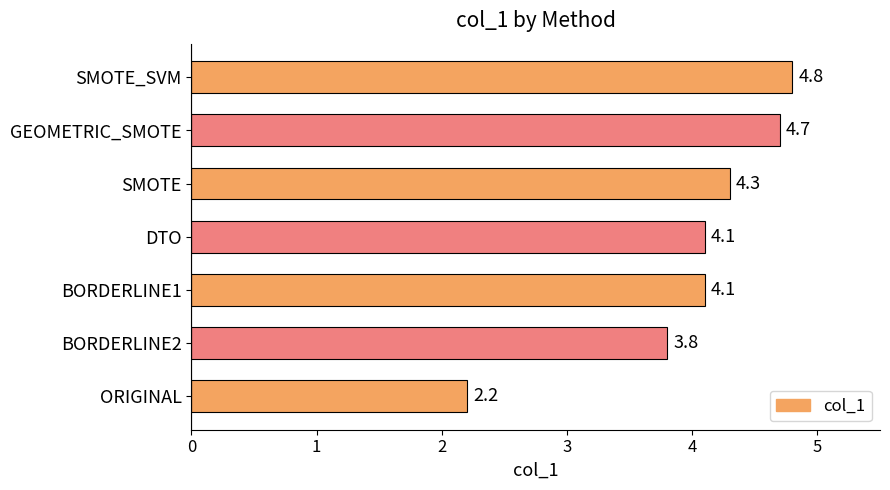

The value at GEOMETRIC_SMOTE is 7.3. True or false?

False